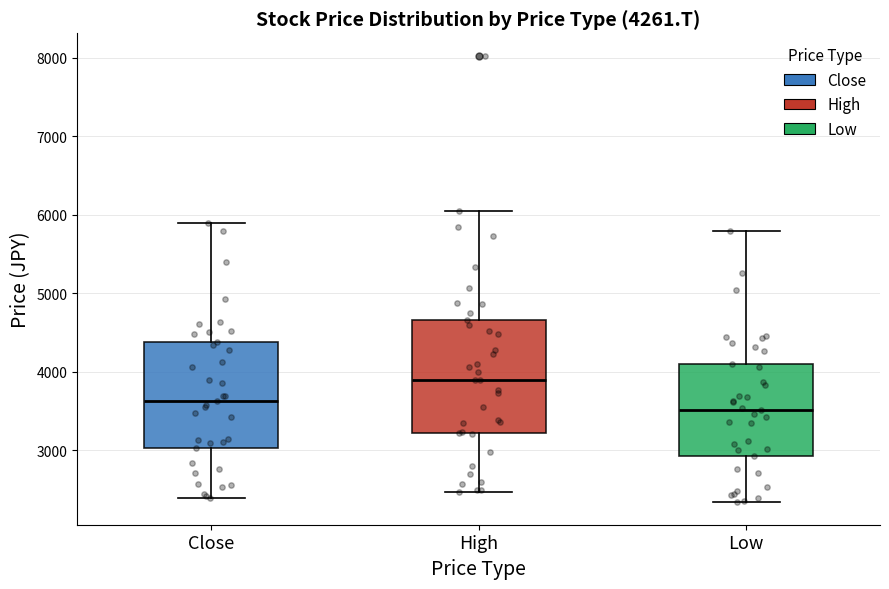

Which box's median line is the lowest?

Low